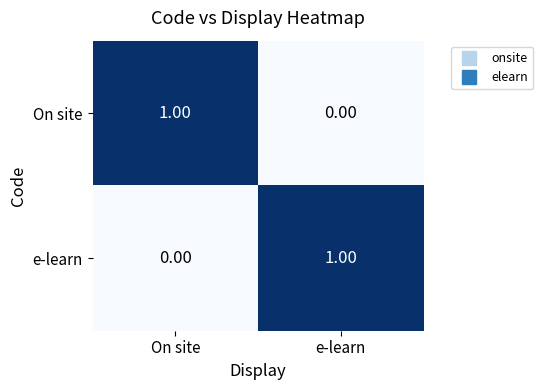

List the labels in order of On site value, largest first.

On site, e-learn